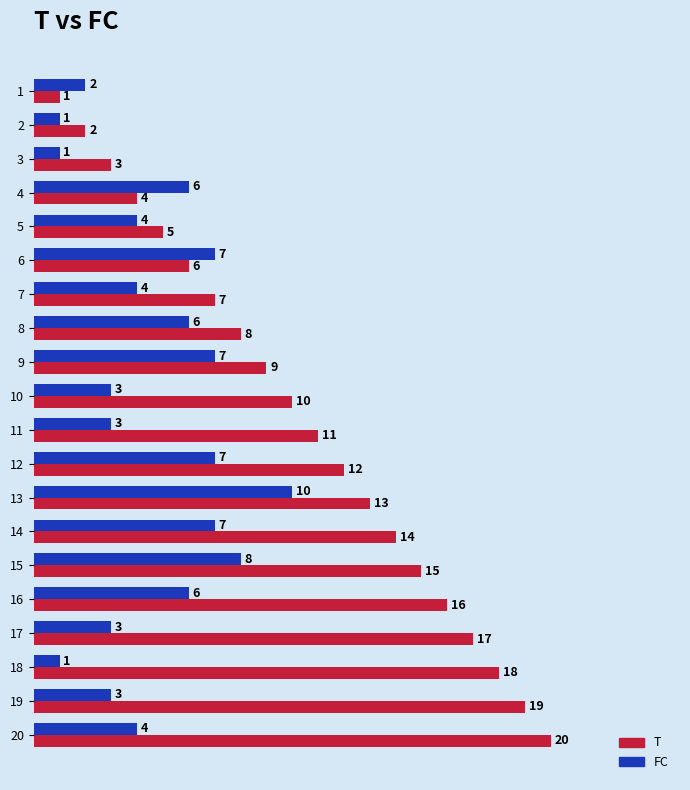

Rank the series by their average value, from highest to lowest.

T, FC